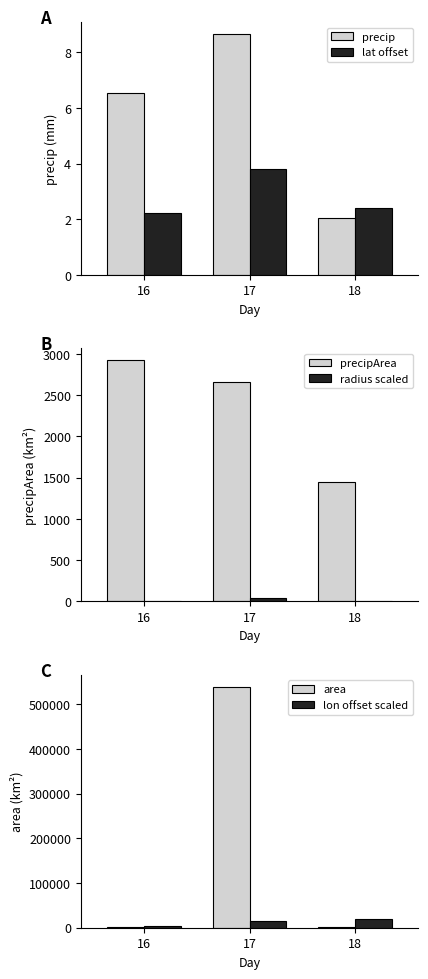

What are all the series names shown in the legend?

precip, lat offset, precipArea, radius scaled, area, lon offset scaled